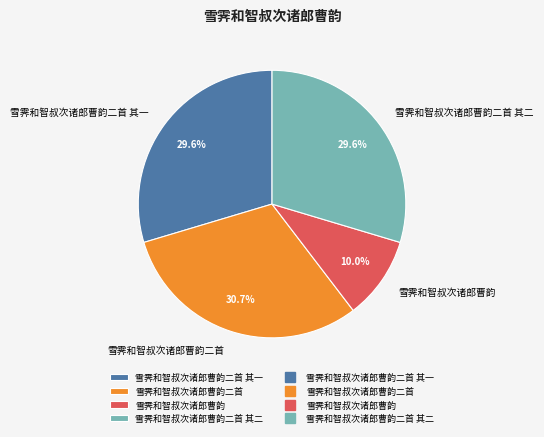

Between 雪霁和智叔次诸郎曹韵二首 其二 and 雪霁和智叔次诸郎曹韵二首, which is larger?

雪霁和智叔次诸郎曹韵二首